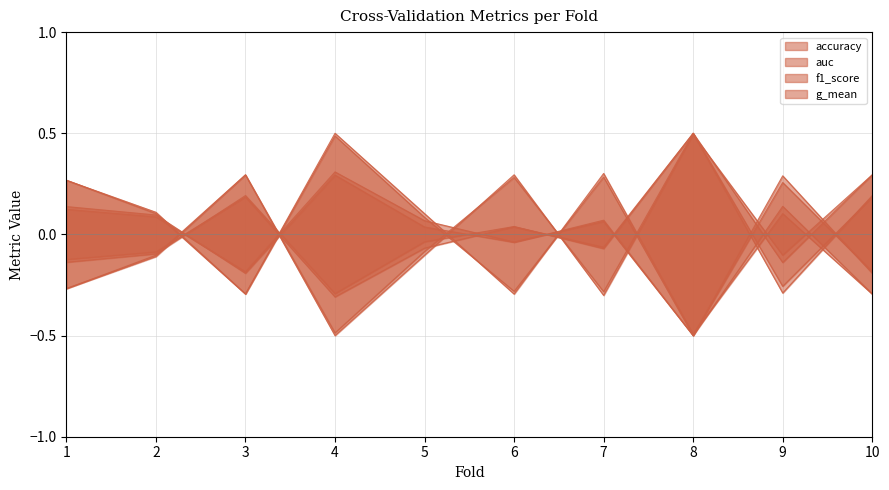

What is the total value across all series at 5?

-0.3